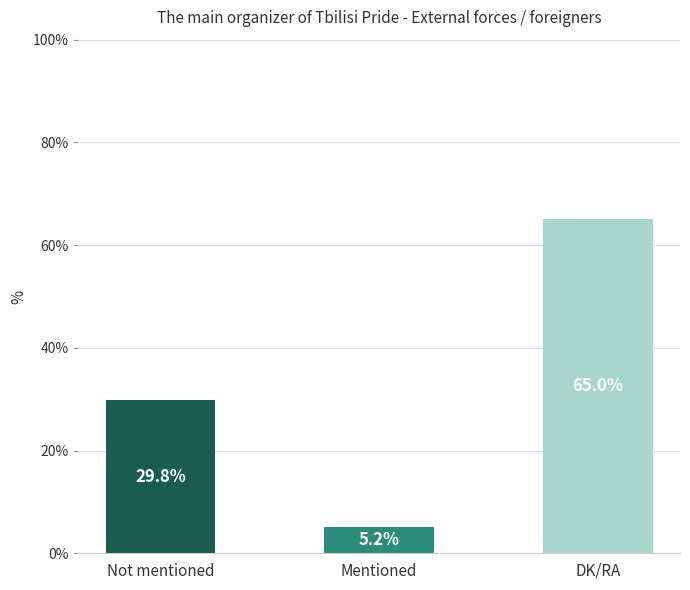

Rank the categories by value from highest to lowest.

DK/RA, Not mentioned, Mentioned